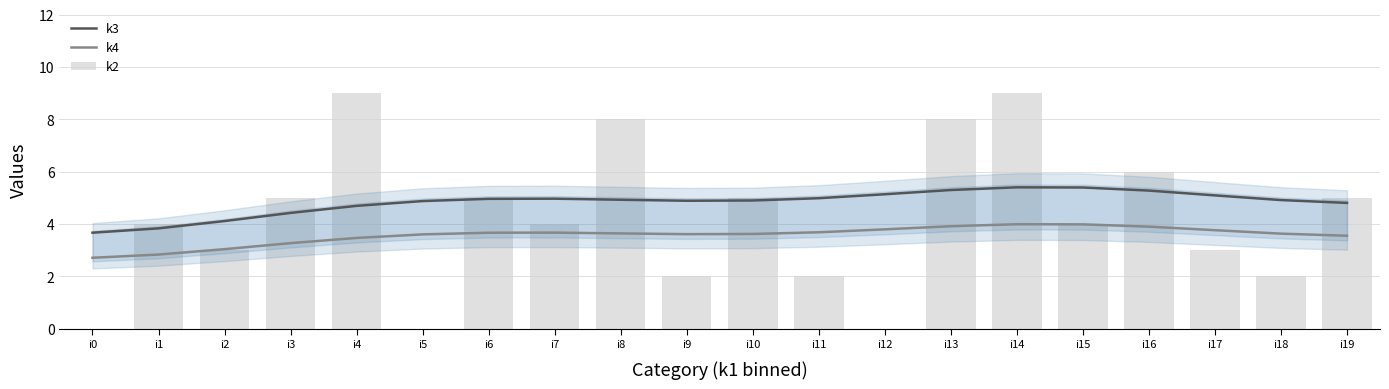

How many k2 values are between 2 and 6?

13